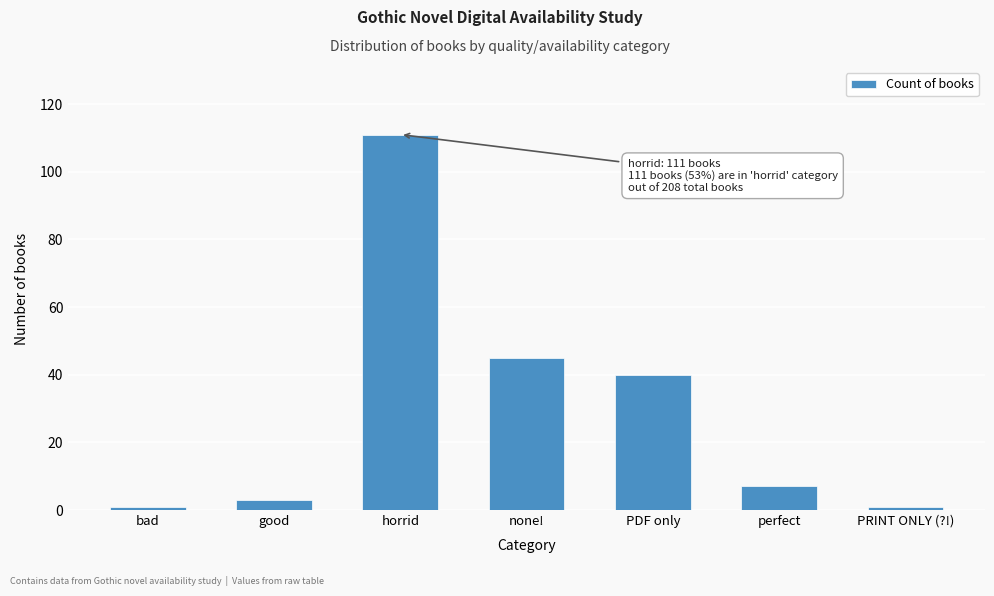

Reading right to left, extract all data points from this chart.

1	7	40	45	111	3	1